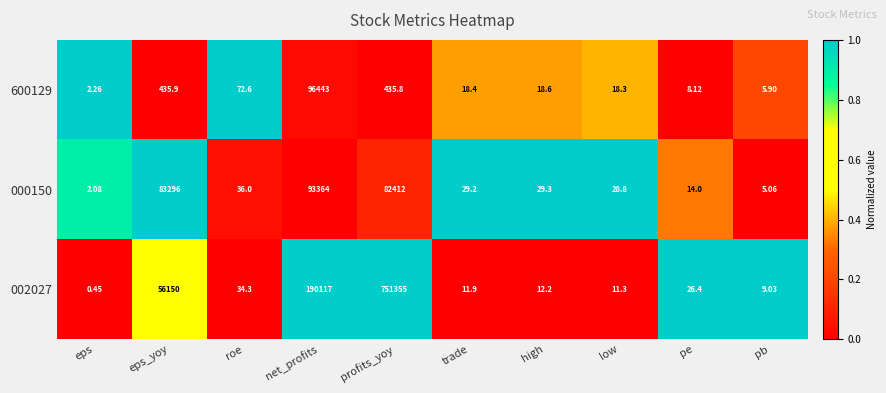

Rank the categories by 000150 value from highest to lowest.

net_profits, eps_yoy, profits_yoy, roe, high, trade, low, pe, pb, eps